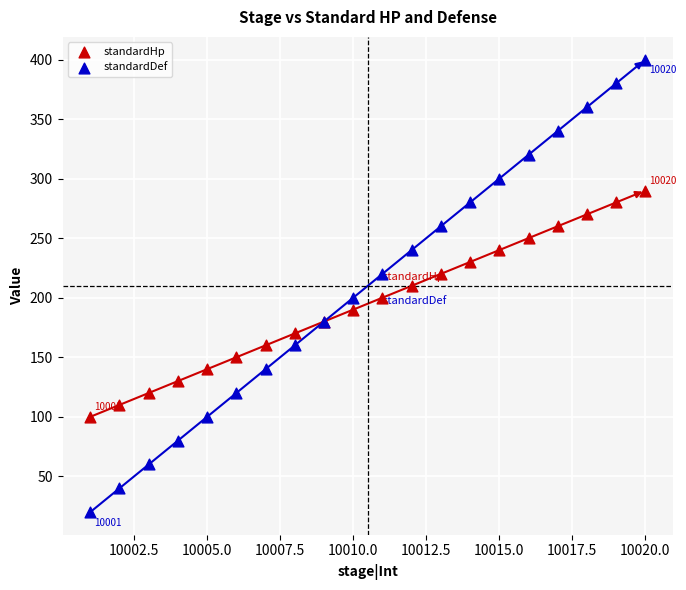

Which series reaches the minimum Y coordinate?

standardDef